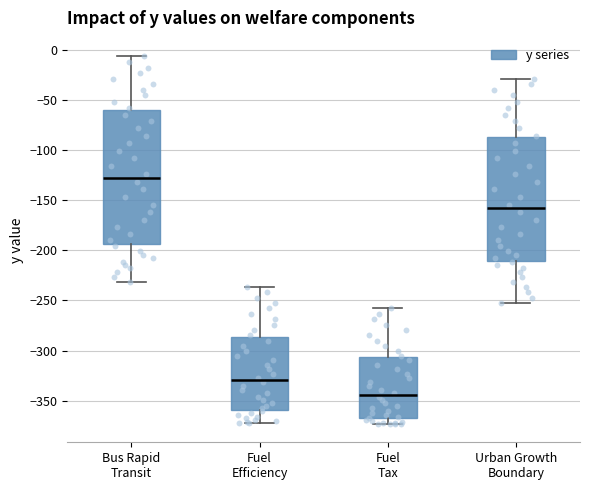

Which box is the tallest, from its lower edge to its upper edge?

Bus Rapid Transit